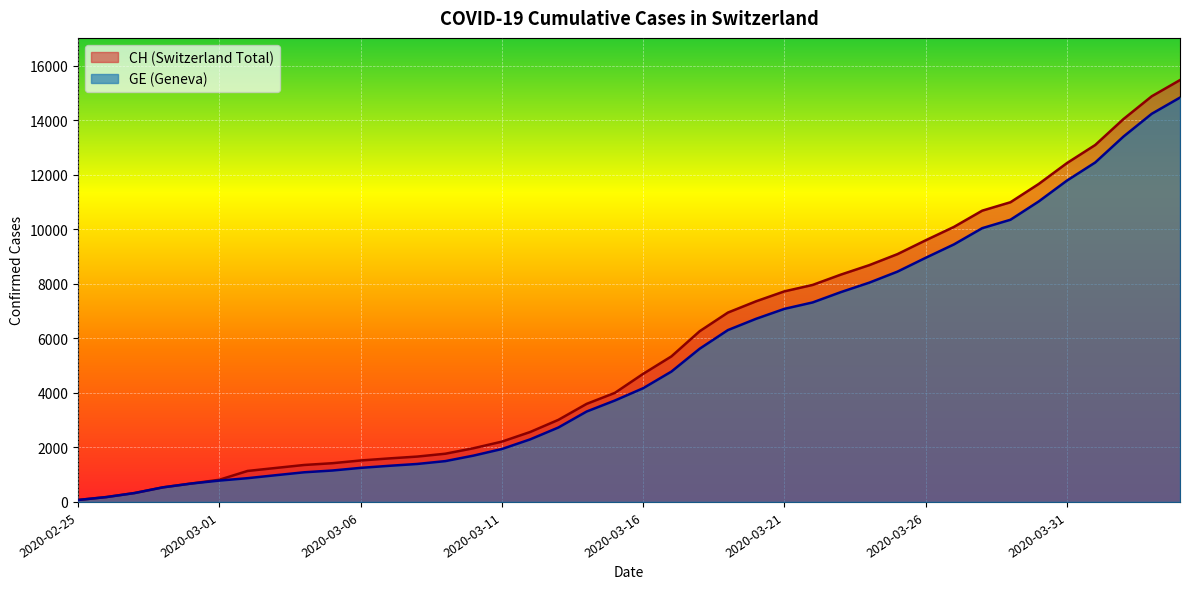

Reading left to right, list all the values displayed in this chart.

CH: 72	178	326	534	674	813	1136	1246	1355	1420	1520	1595	1663	1768	1970	2211	2564	3010	3596	4000	4697	5337	6260	6944	7359	7722	7958	8337	8682	9087	9595	10086	10681	10990	11661	12427	13090	14041	14876	15470
GE: 72	178	326	534	674	783	871	980	1087	1152	1249	1324	1392	1497	1699	1940	2293	2729	3315	3719	4170	4780	5618	6302	6717	7080	7316	7695	8040	8445	8953	9444	10039	10348	11019	11785	12448	13399	14234	14828